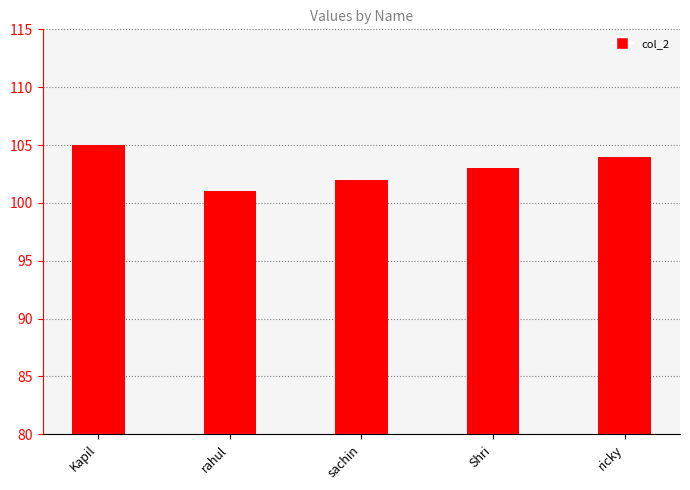

Is it true that the value at Shri is 155?

False